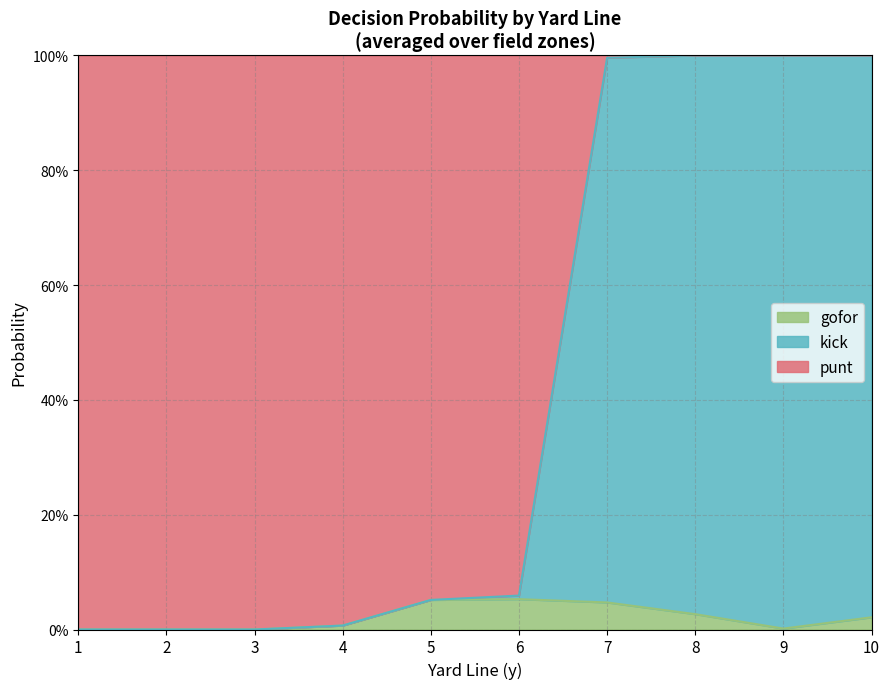

What are all the series names shown in the legend?

gofor, kick, punt